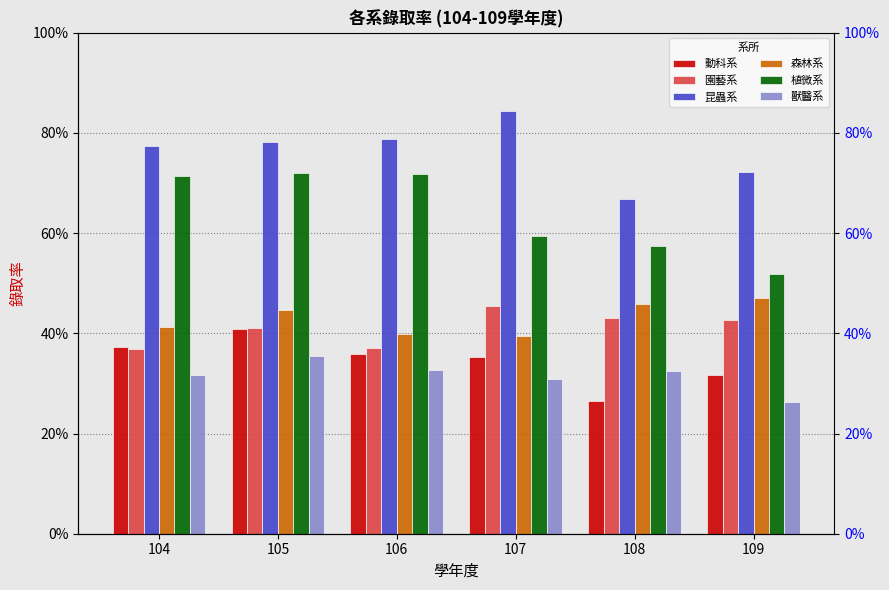

Which series has the largest range (max minus min)?

植微系